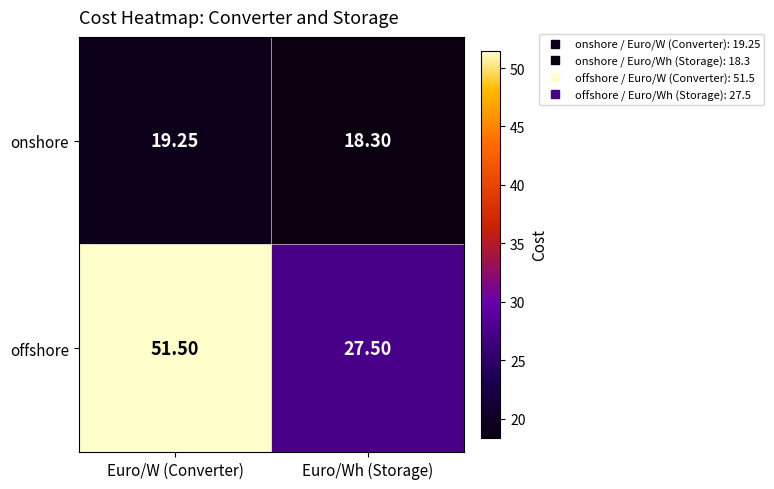

What is the difference between the highest and lowest values at Euro/Wh (Storage)?

9.2